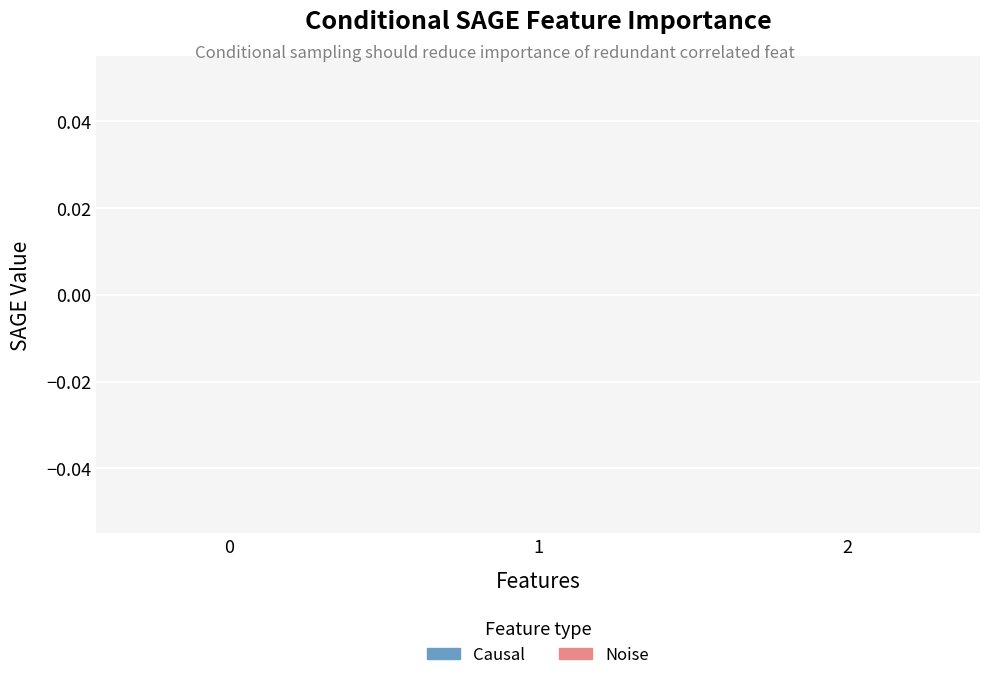

Does the chart contain any negative values?

No